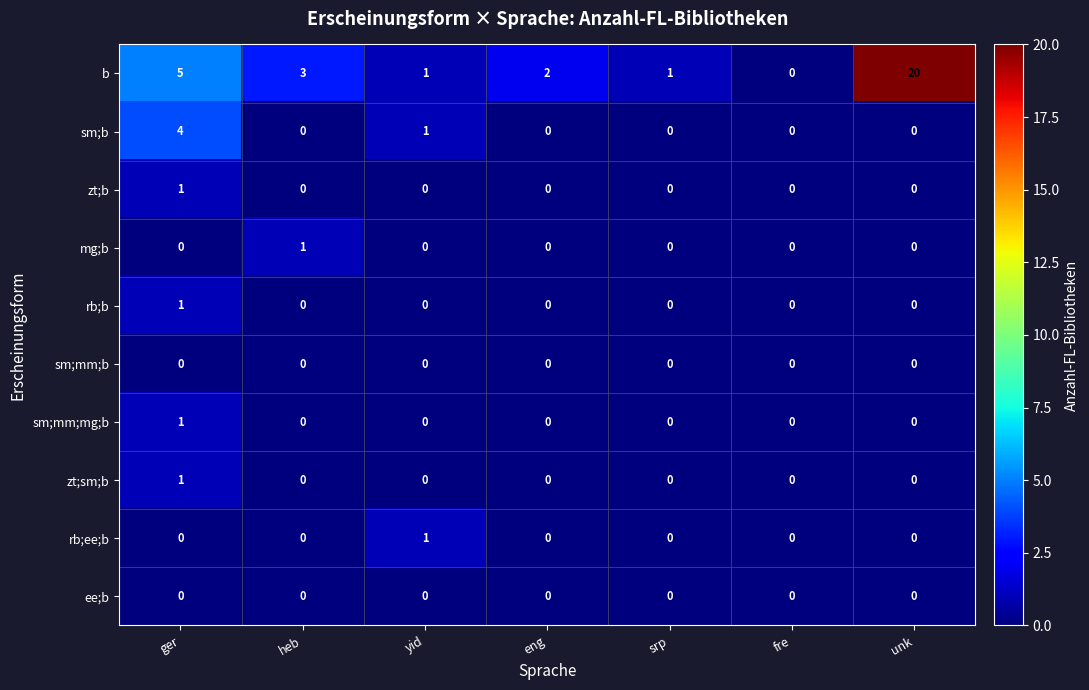

At which category is the sum across all series the highest?

unk